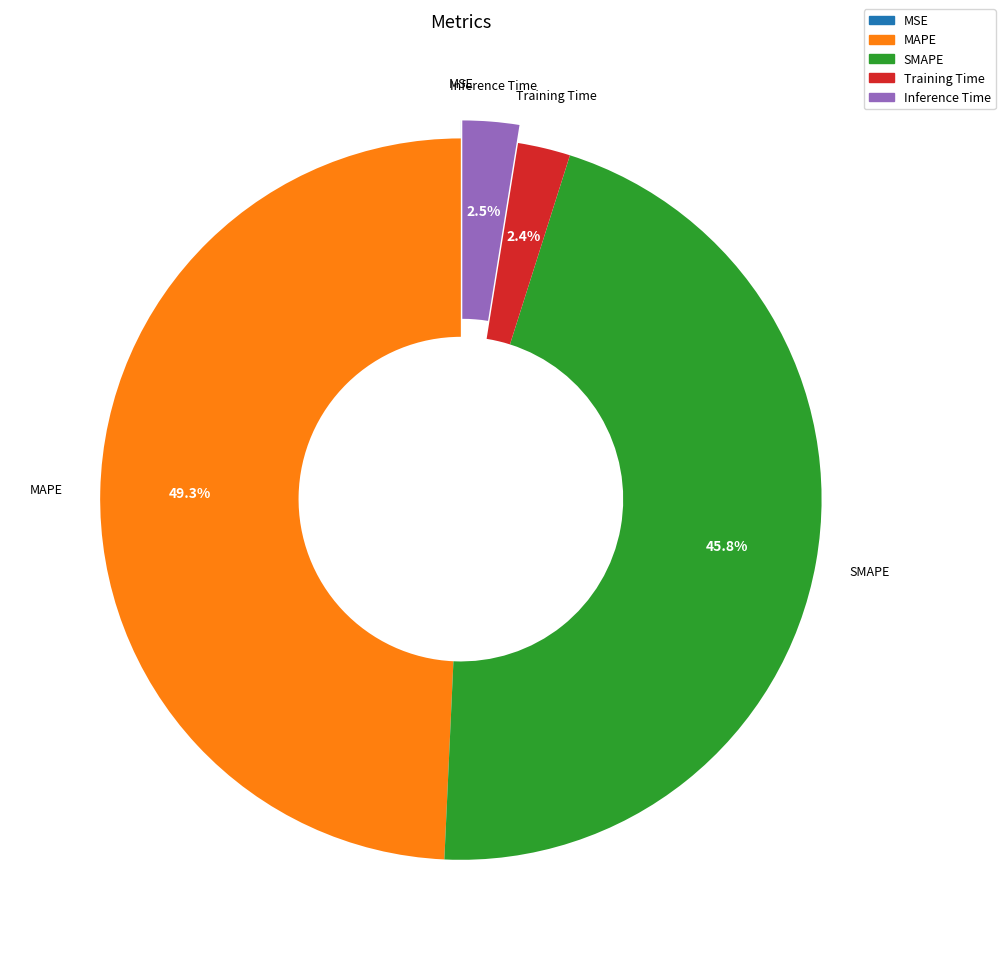

True or false: MAPE accounts for 39% of the total.

False